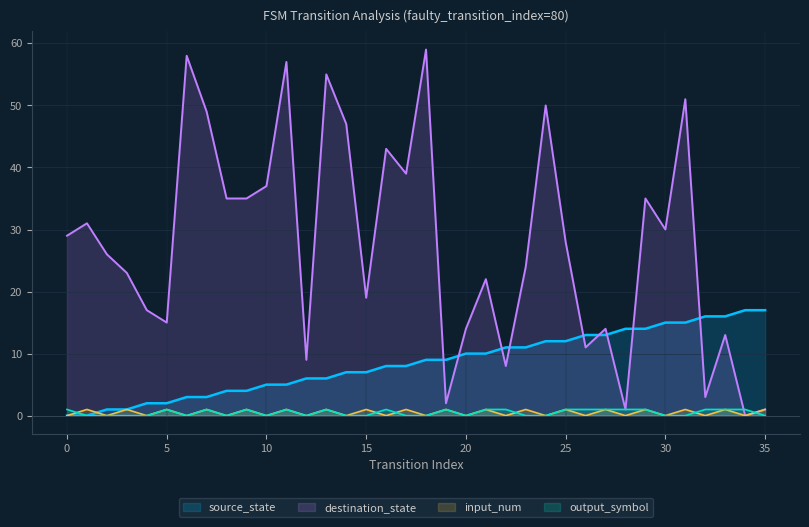

What is the sum of the output_symbol values at 28 and 2?

1